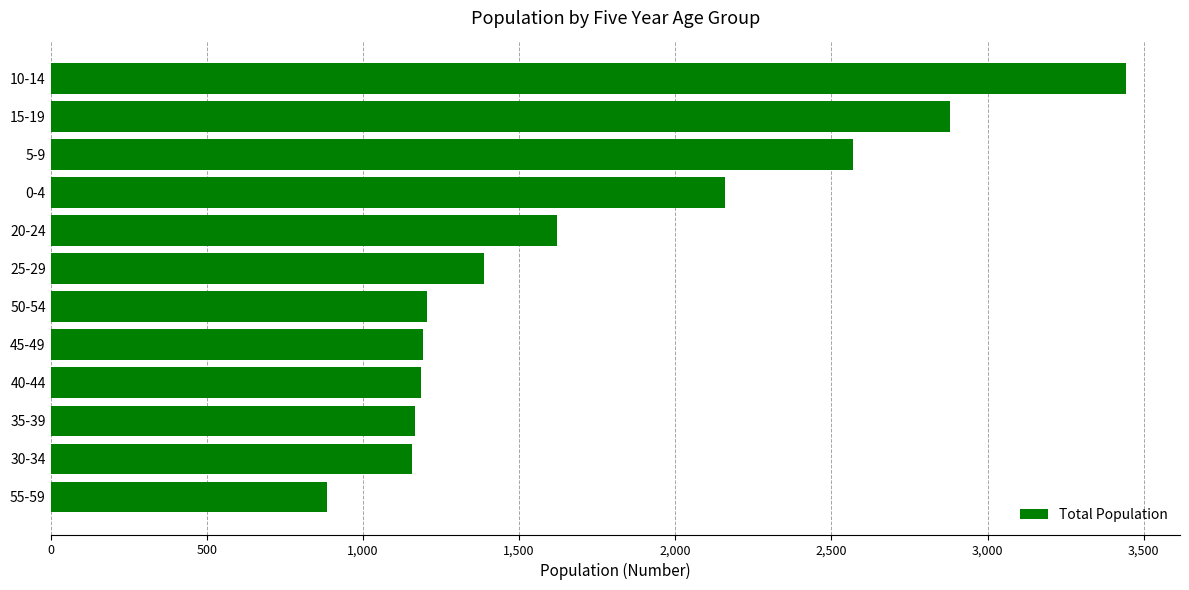

The value at 15-19 is 1254. True or false?

False